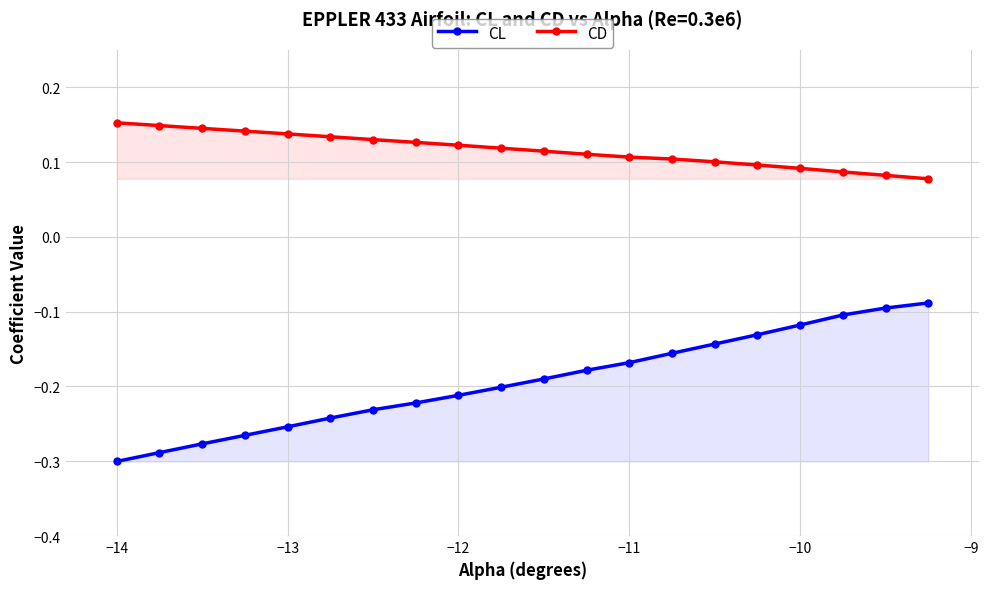

True or false: CD and CL intersect in this chart.

False